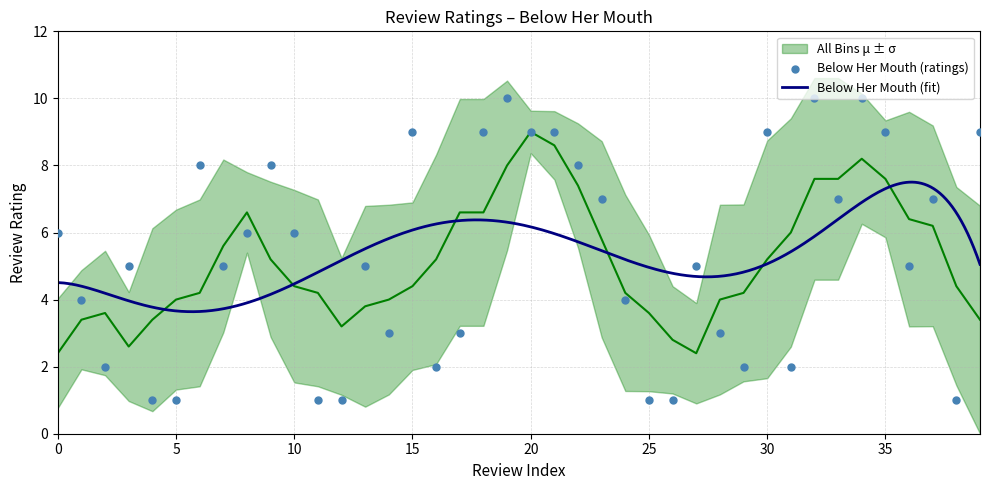

Between 15 and 12, which is larger?

15